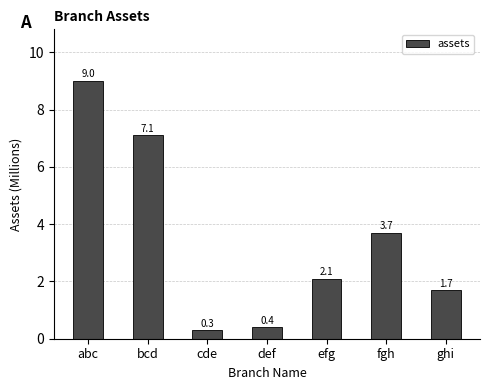

What is the change in value from bcd to cde?

-6.8